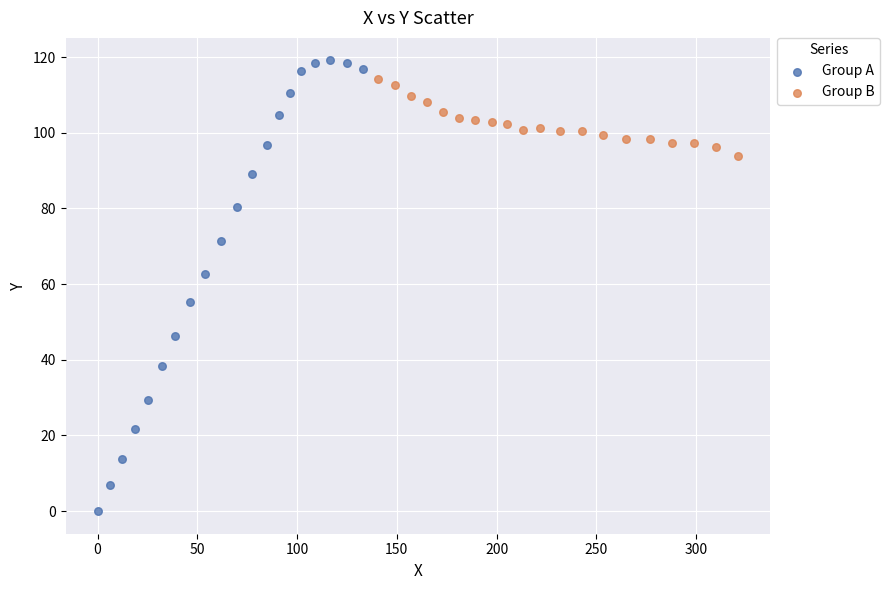

Which series contains the lowest Y value?

Group A